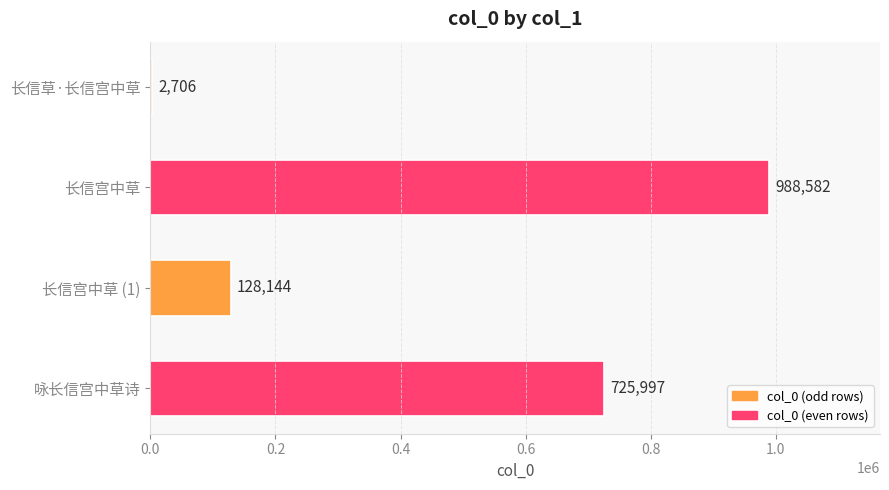

Does the chart contain stacked bars?

No